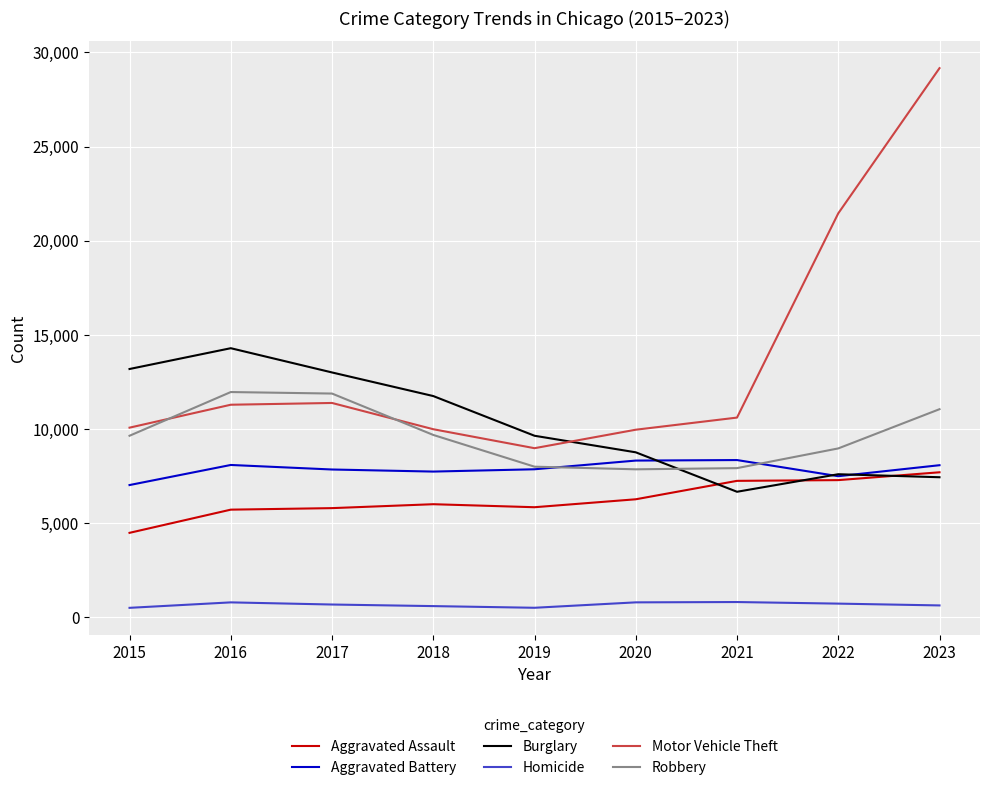

Which series has the largest range (max minus min)?

Motor Vehicle Theft